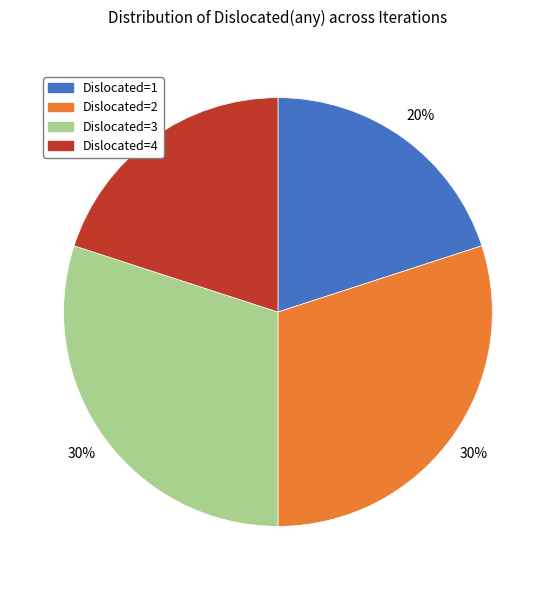

To the nearest percent, what is the difference between the largest and smallest slice percentages?

10%